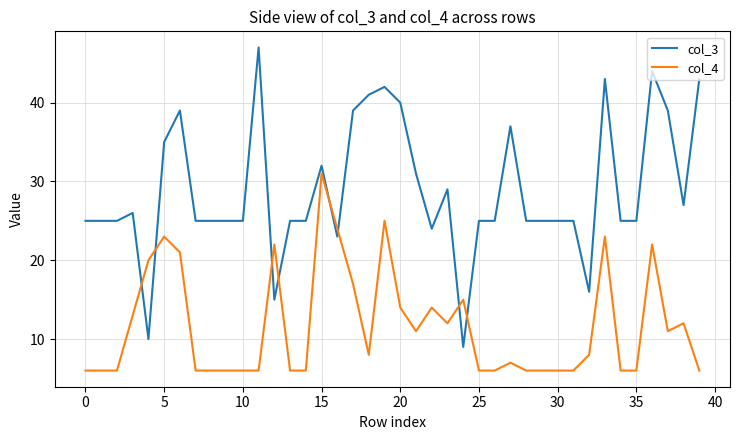

What is the difference between the maximum and minimum values in the col_4 series?

25